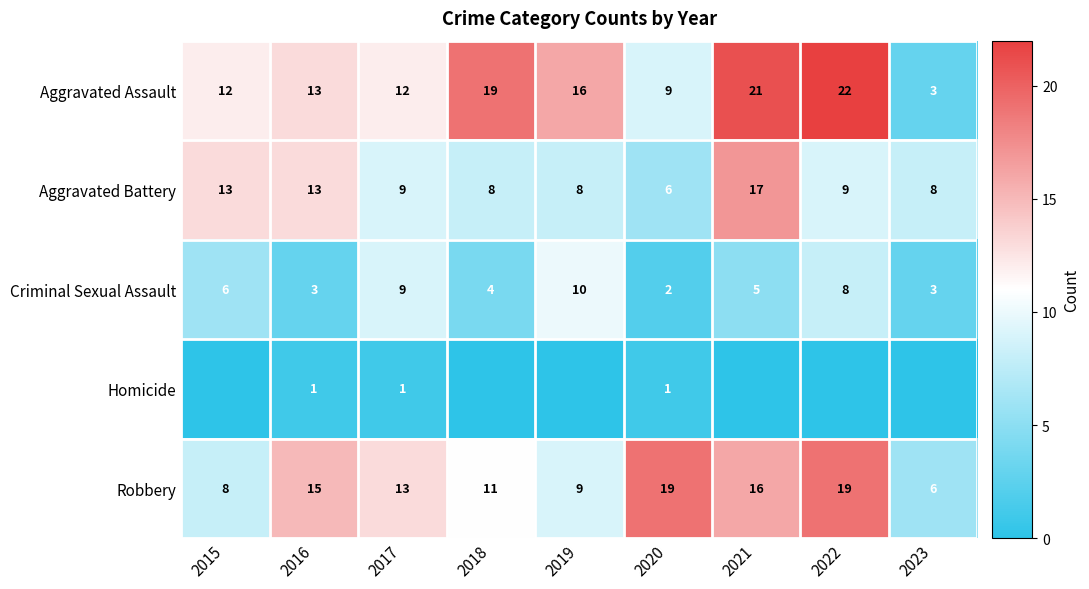

What is the difference between the maximum and minimum values in the Robbery series?

13